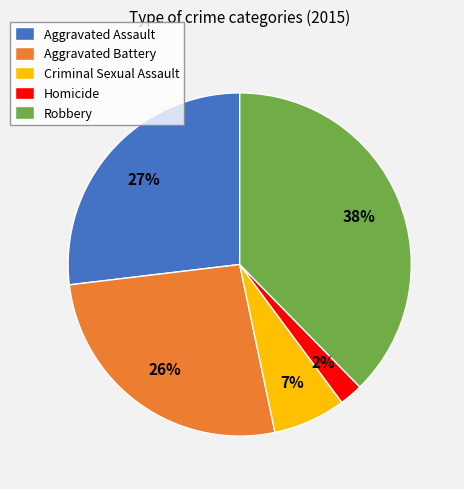

What is the largest slice in the pie chart?

Robbery